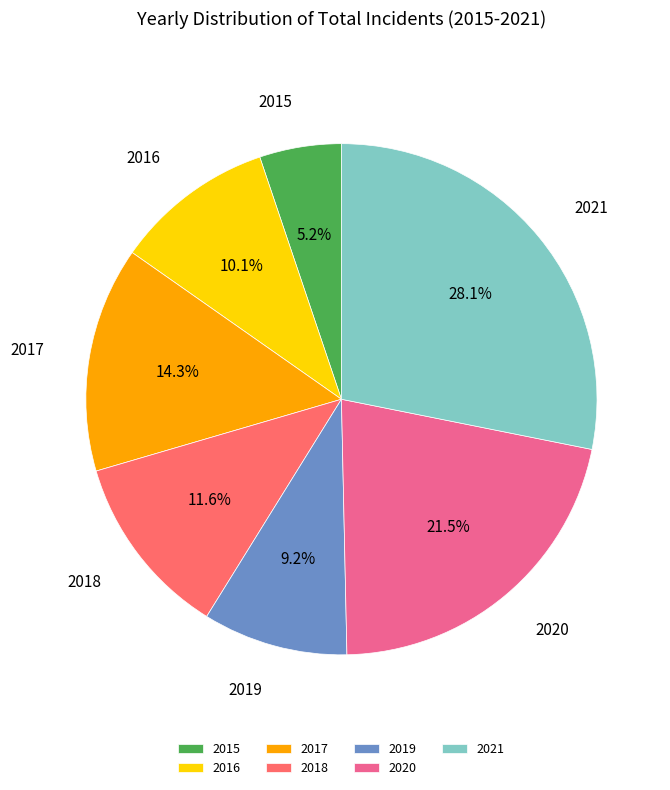

True or false: 2017 accounts for 1% of the total.

False